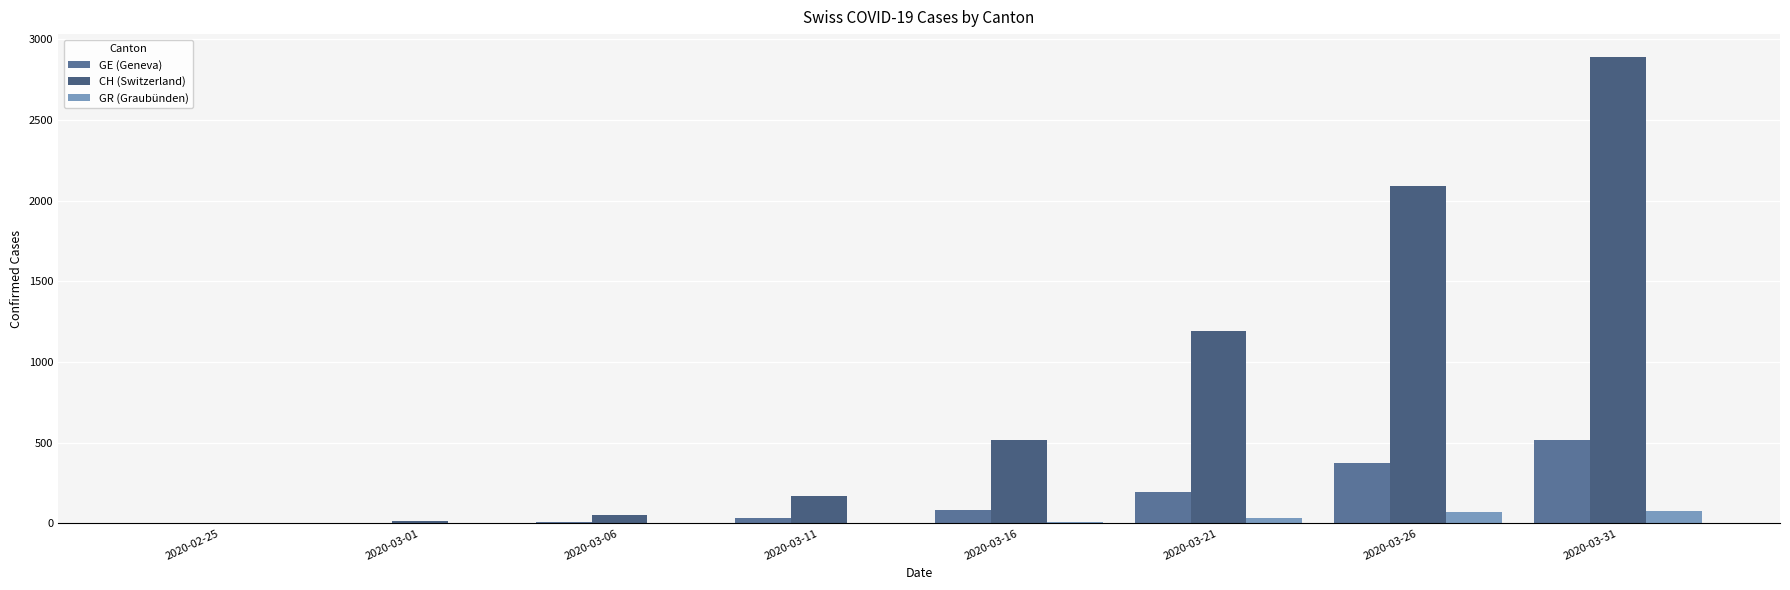

What is the sum of all GR (Graubünden) values?

189